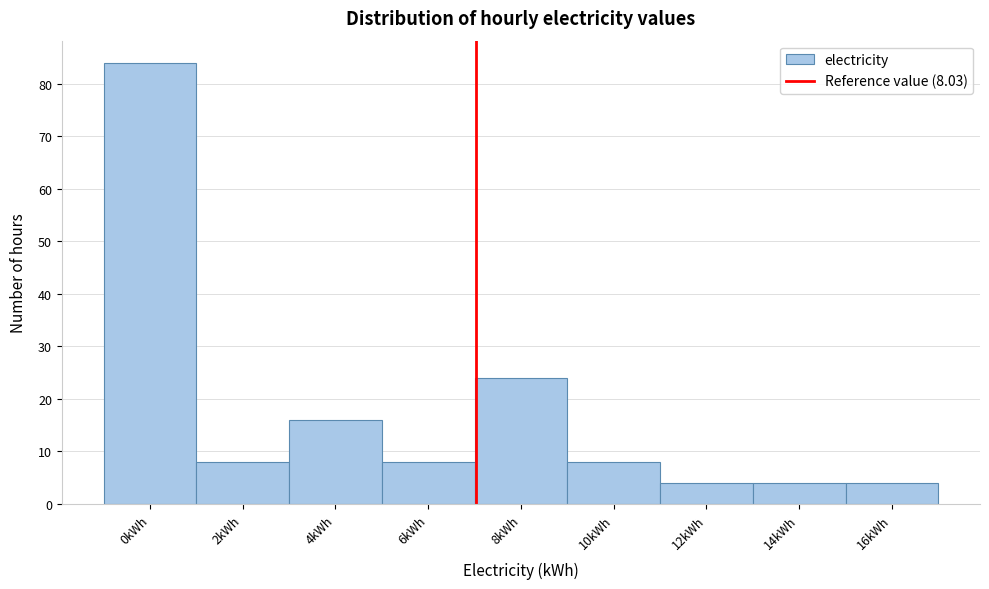

Reading left to right, what are all the values shown in this chart?

0kWh=84	2kWh=8	4kWh=16	6kWh=8	8kWh=24	10kWh=8	12kWh=4	14kWh=4	16kWh=4